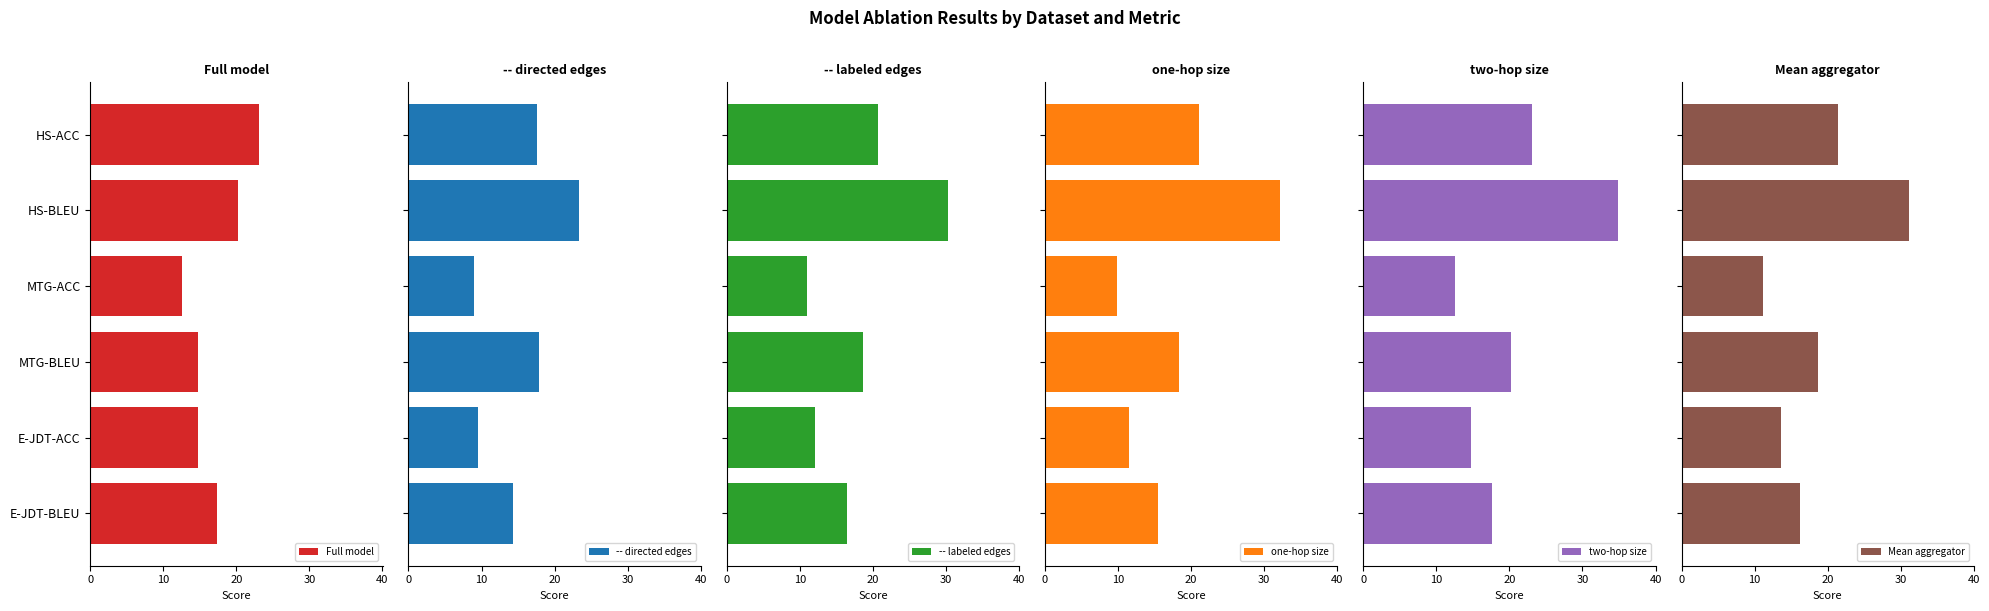

What is the difference between the maximum and minimum values in the Full model series?

10.6